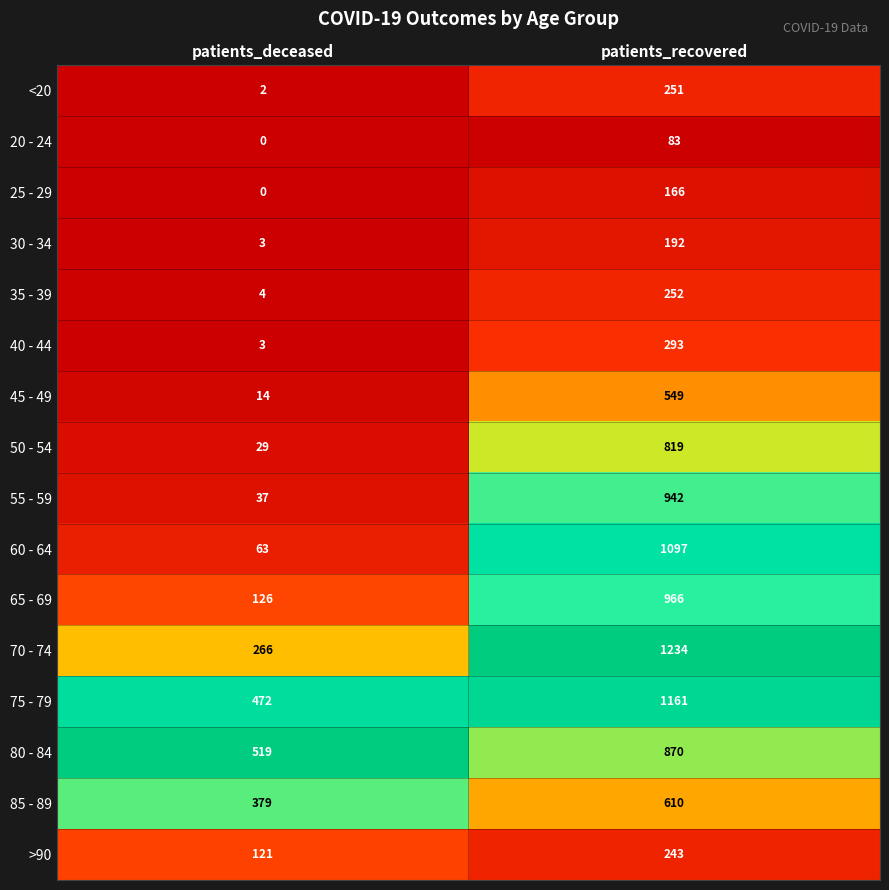

What is the difference between the highest and lowest values at patients_deceased?

519